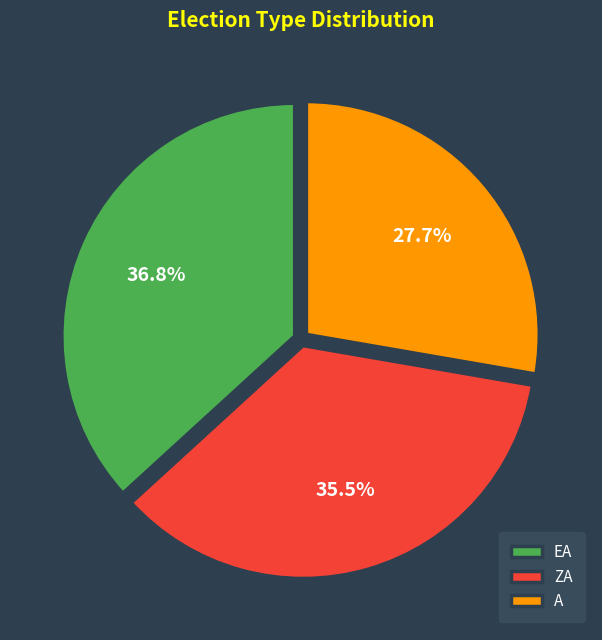

Between EA and A, which is larger?

EA